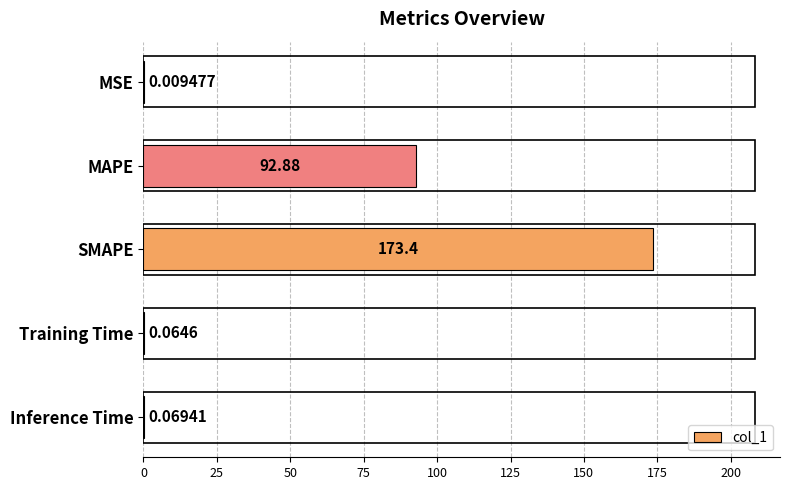

Where is the data nearest to the value 86?

MAPE